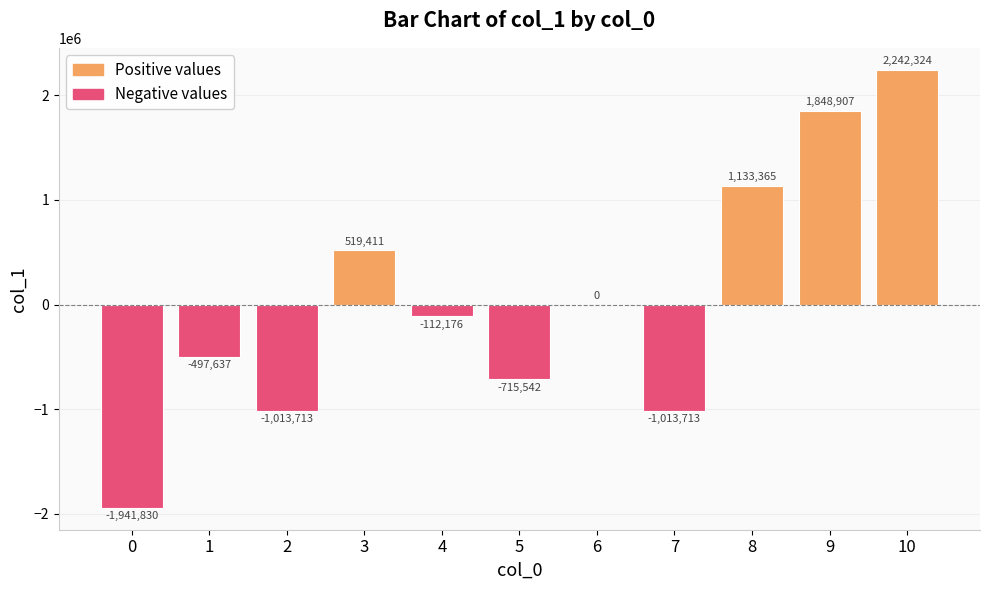

At which label does the data first exceed -112175?

3